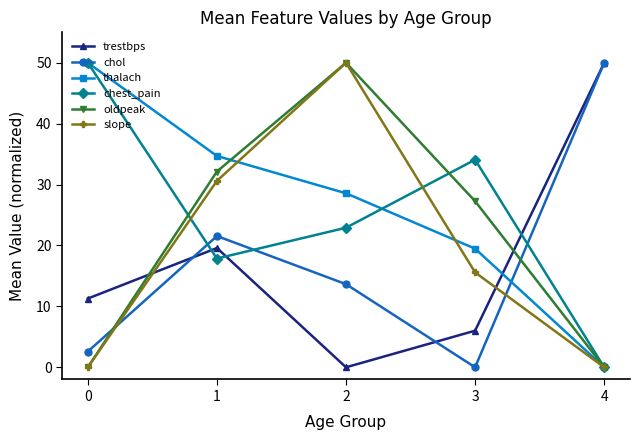

Rank the series at 1 from lowest to highest value.

chest_pain, trestbps, chol, slope, oldpeak, thalach